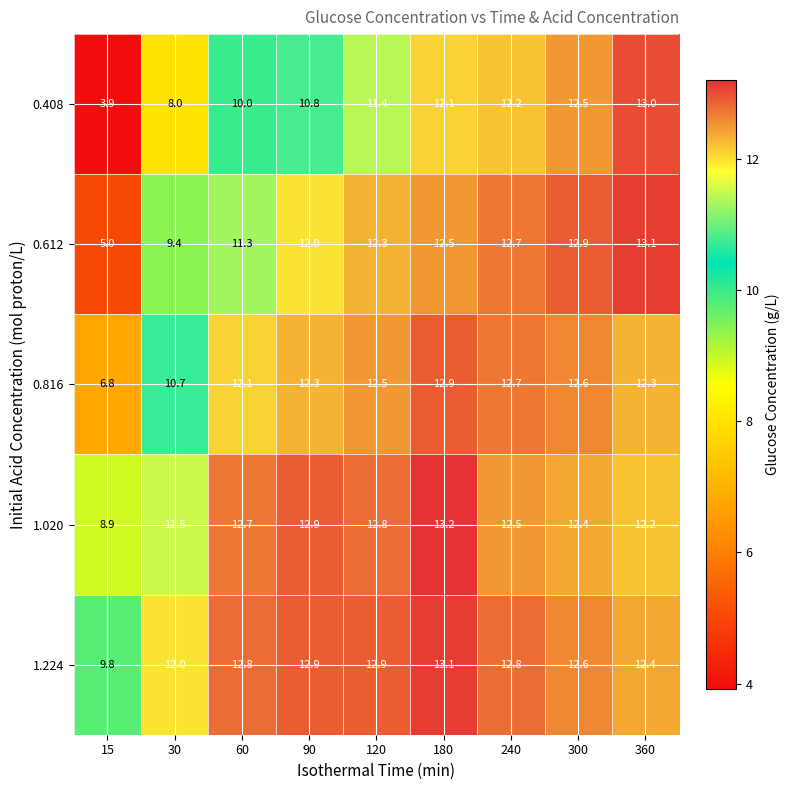

True or false: 0.612 has a value of 3.1 at 180.

False